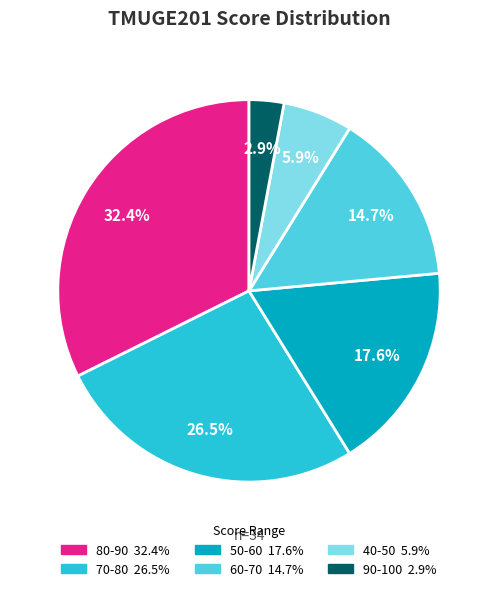

Does any single category account for the majority?

No